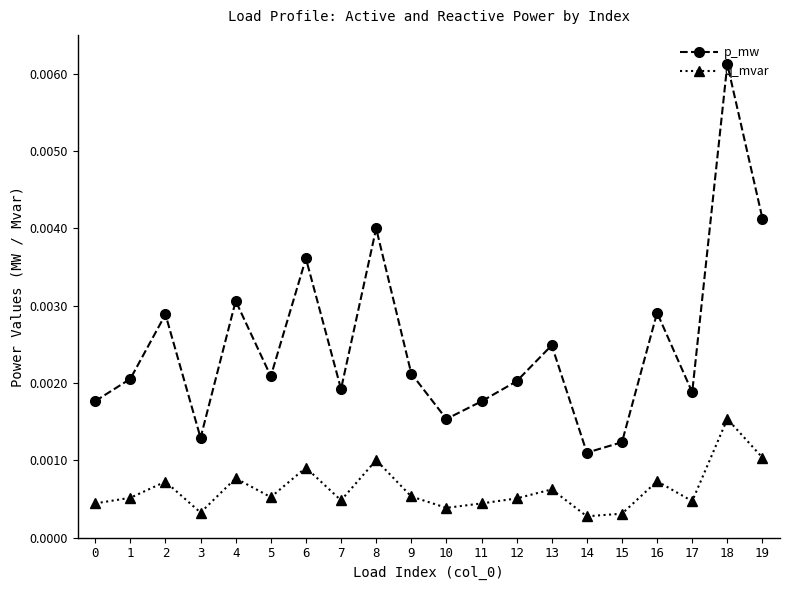

What are all the series names shown in the legend?

p_mw, q_mvar